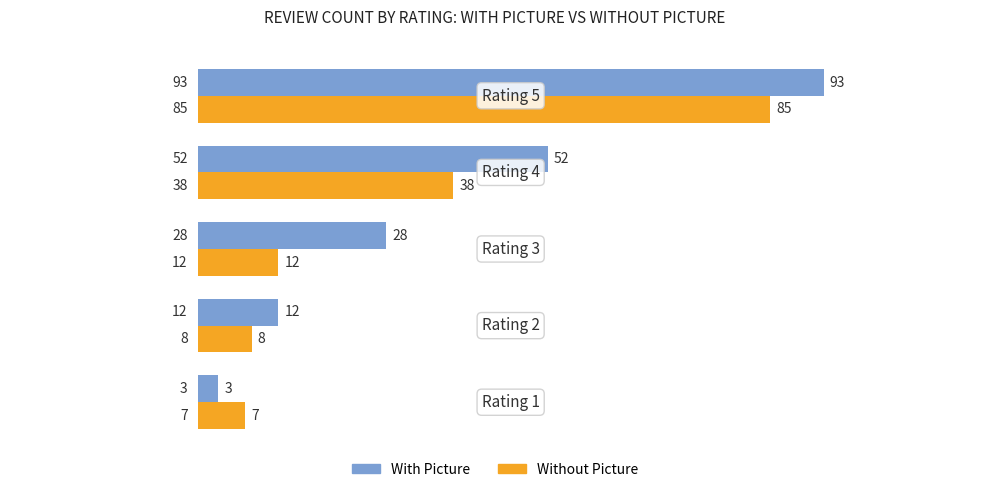

How many data points does each series have?

5